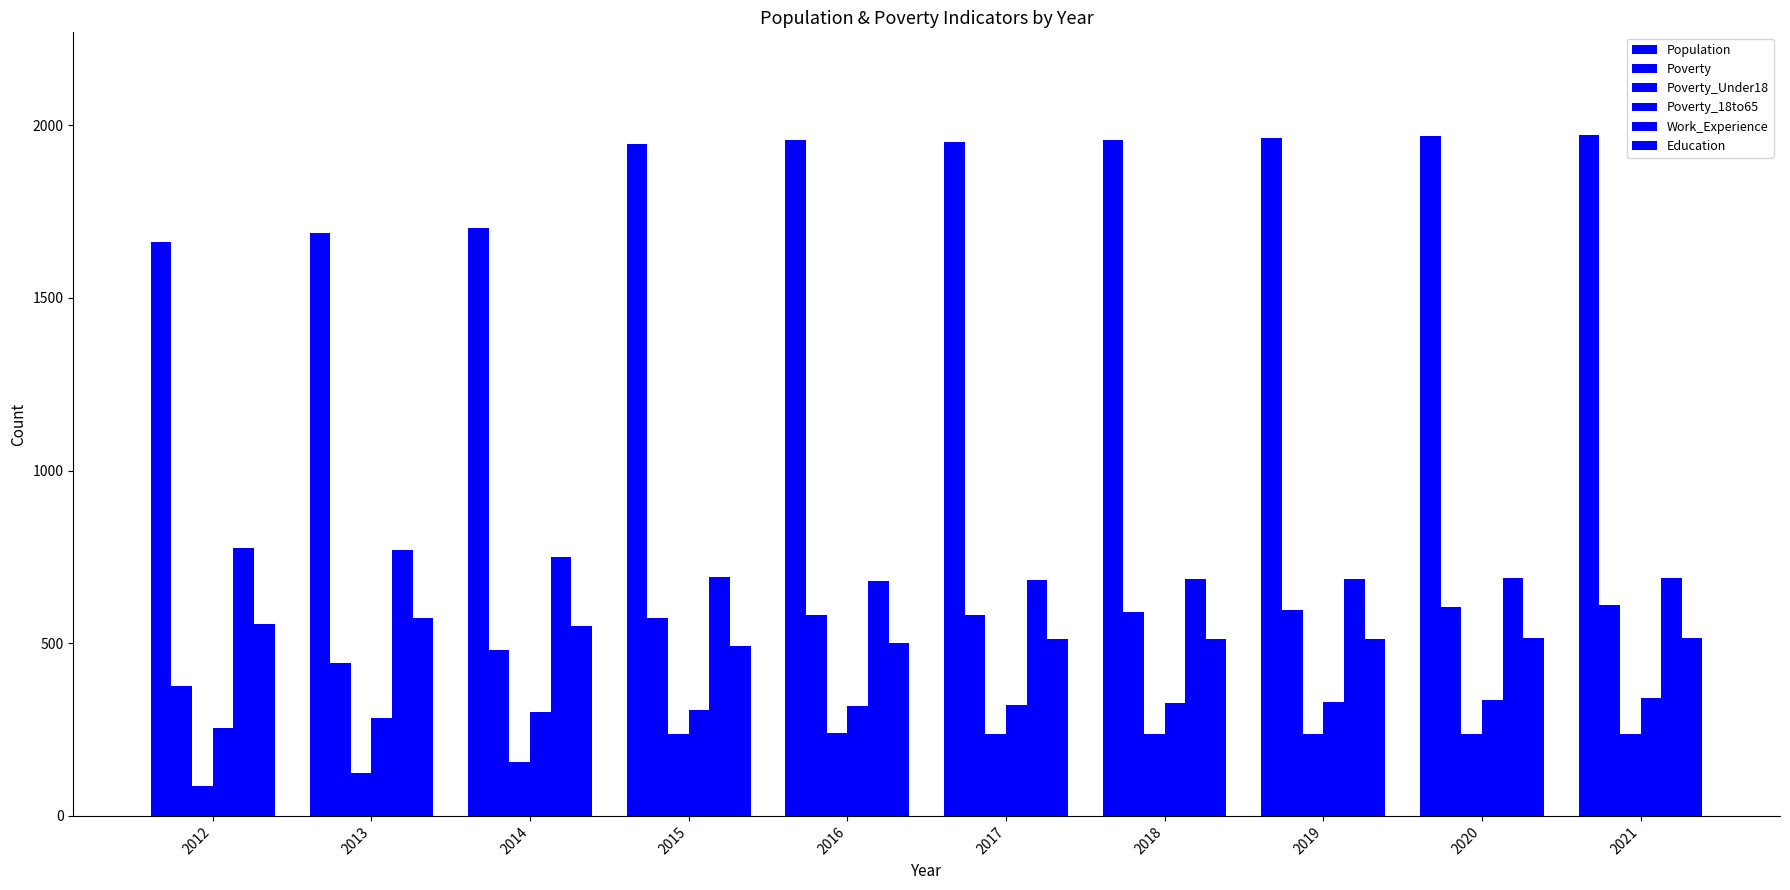

Does the chart contain any negative values?

No